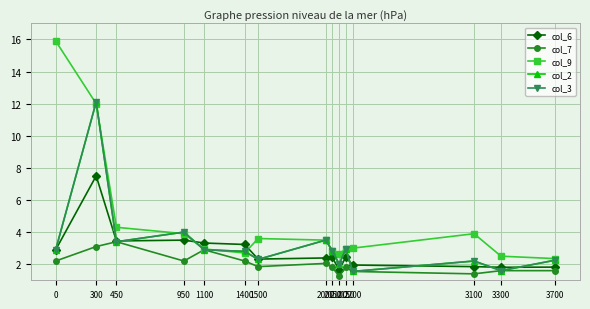

Rank the categories by col_6 value from highest to lowest.

300, 950, 450, 1100, 1400, 0, 2150, 2050, 2000, 1500, 2200, 3100, 3700, 3300, 2100